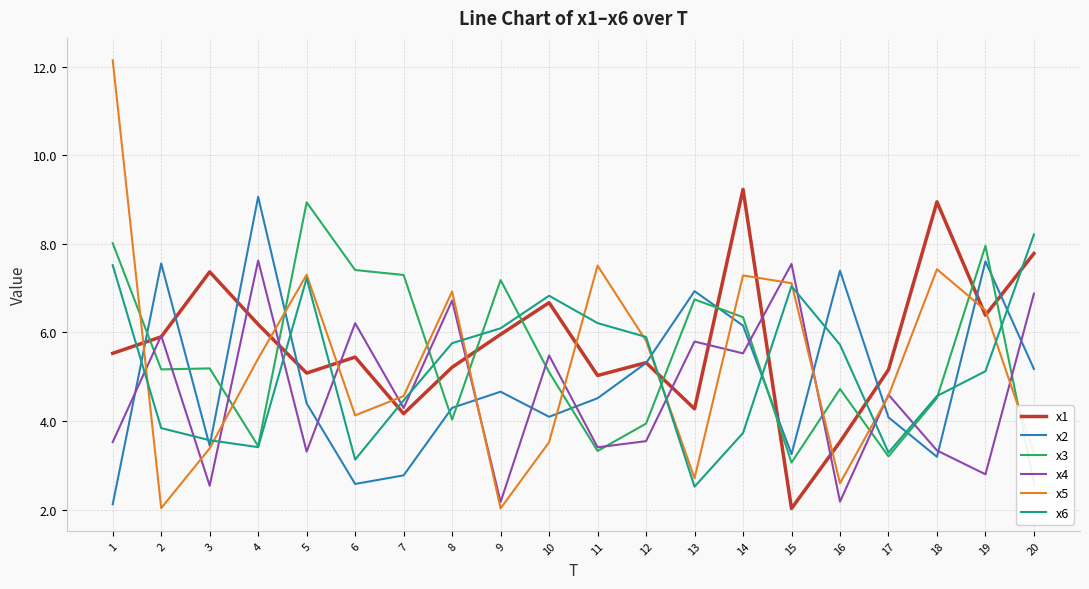

What is the sum of all x4 values?

93.4